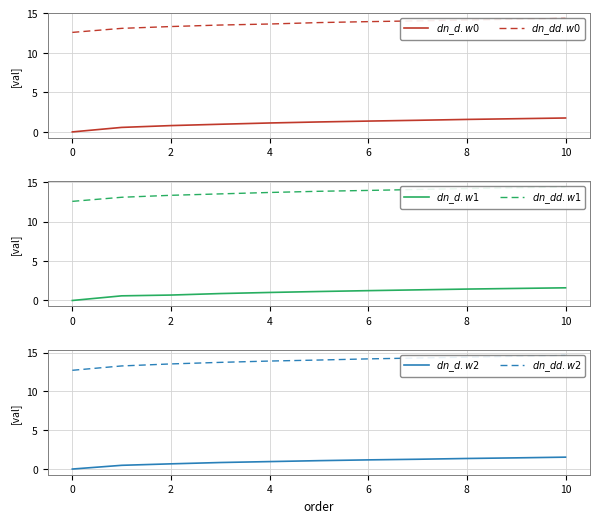

True or false: $dn\_dd.w0$ has more than 1 interior local peaks.

False